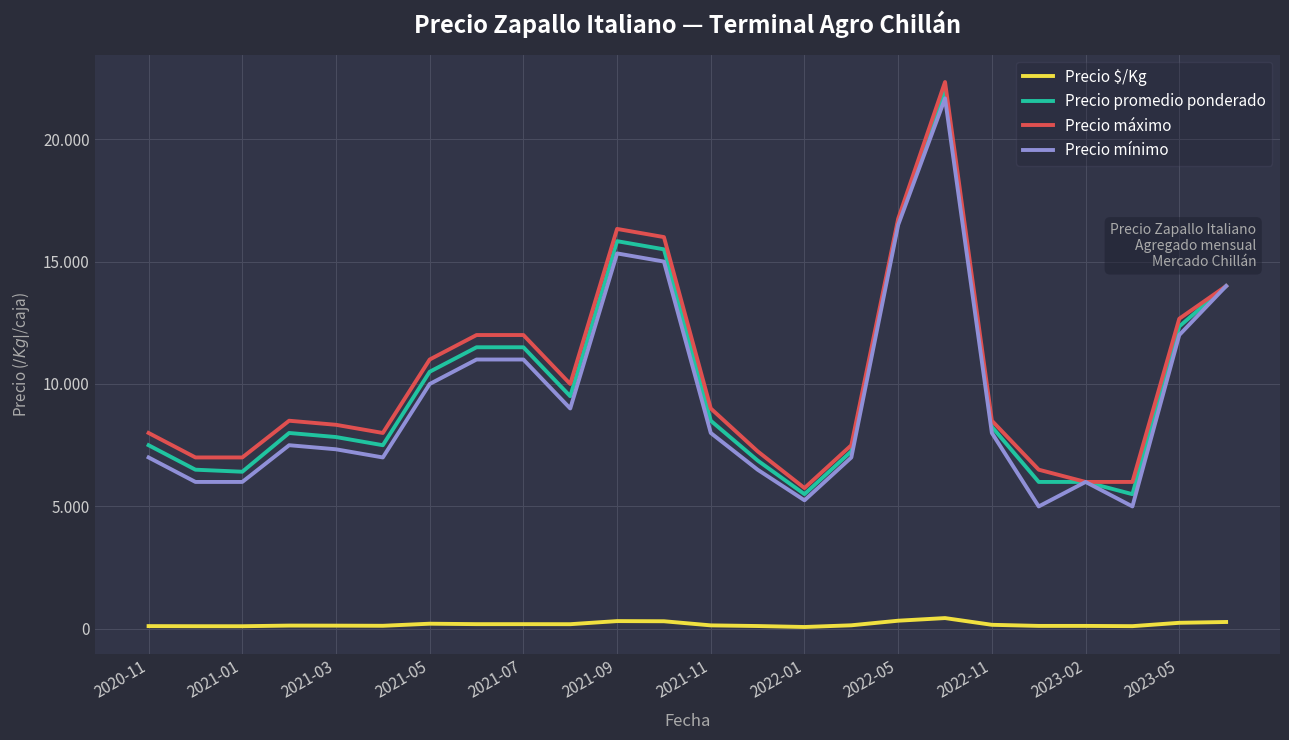

What are all the series names shown in the legend?

Precio $/Kg, Precio promedio ponderado, Precio máximo, Precio mínimo